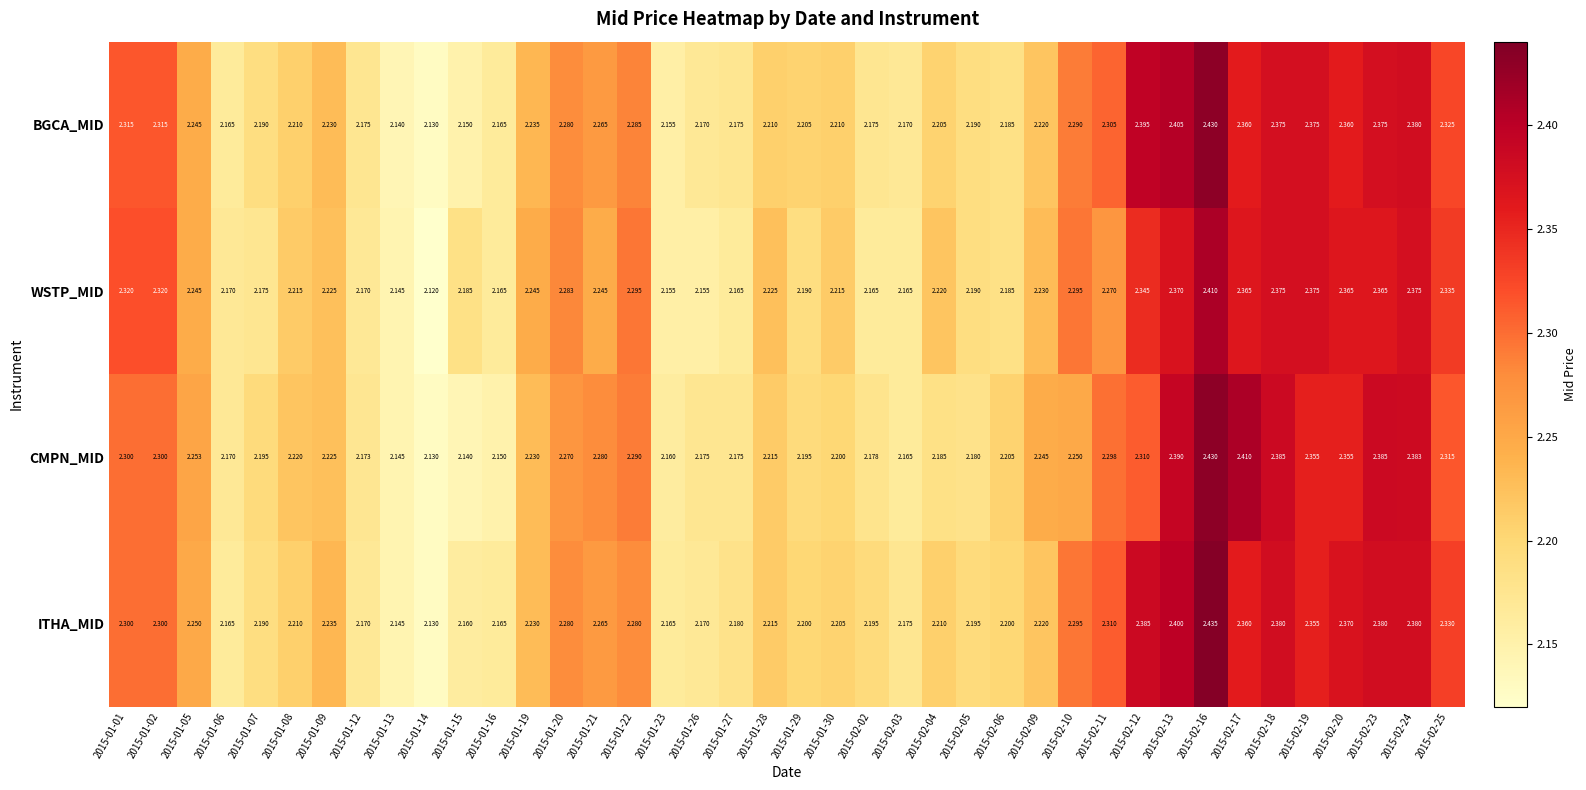

Rank the series at 2015-01-29 from lowest to highest value.

WSTP_MID, CMPN_MID, ITHA_MID, BGCA_MID